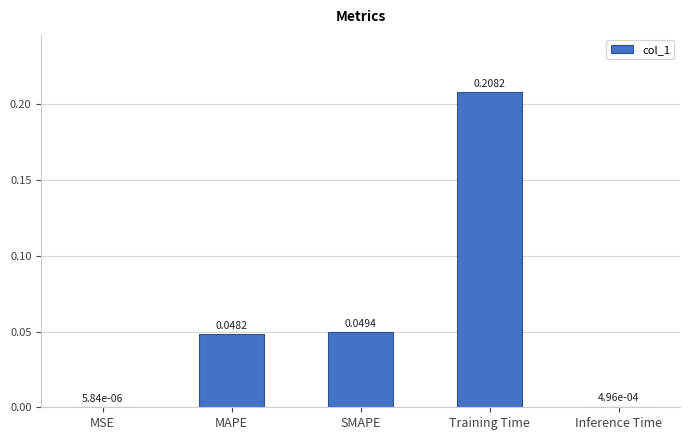

What is the sum of the values at MAPE and Training Time?

0.3